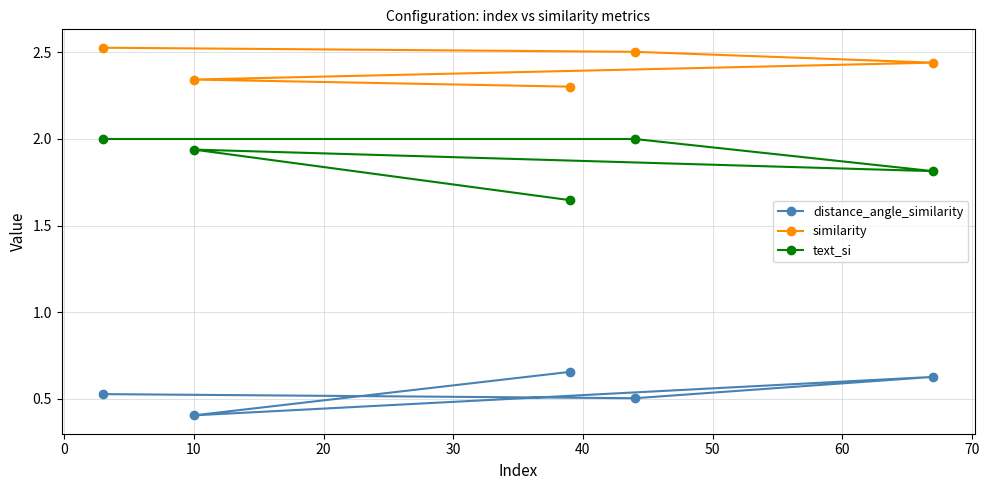

True or false: text_si and distance_angle_similarity intersect in this chart.

False